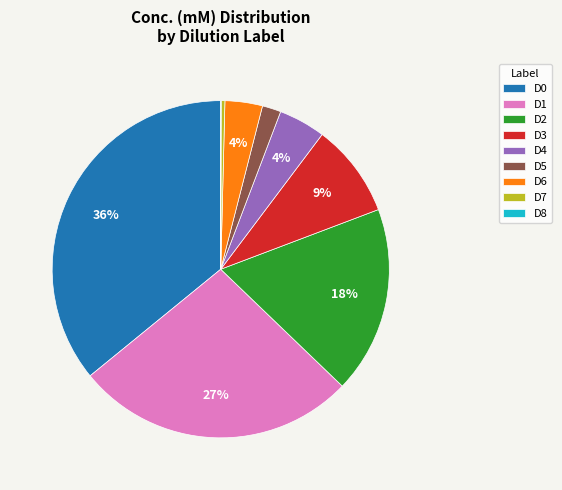

Combined, do D1 and D4 account for over 50%?

No